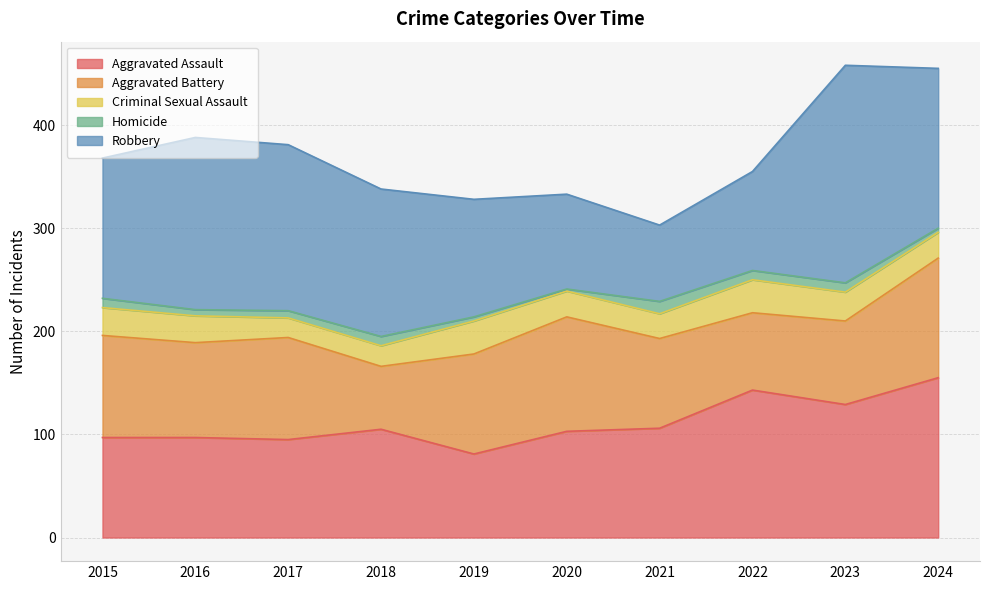

Which series has the largest total across all categories?

Robbery